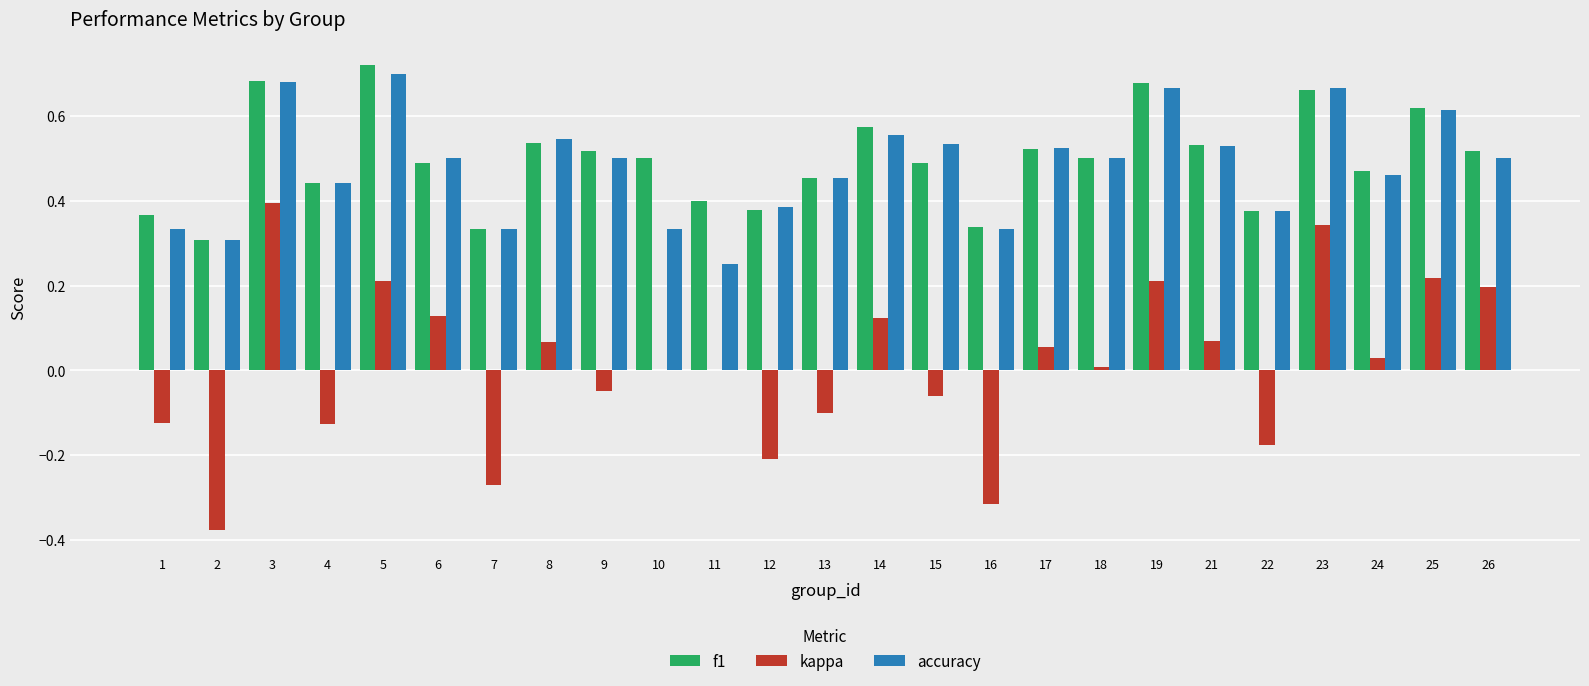

At which category is the sum across all series the highest?

3